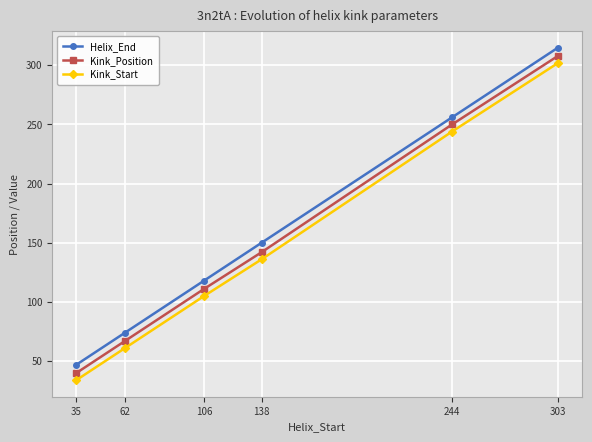

Which label corresponds to the smallest value in the chart?

35